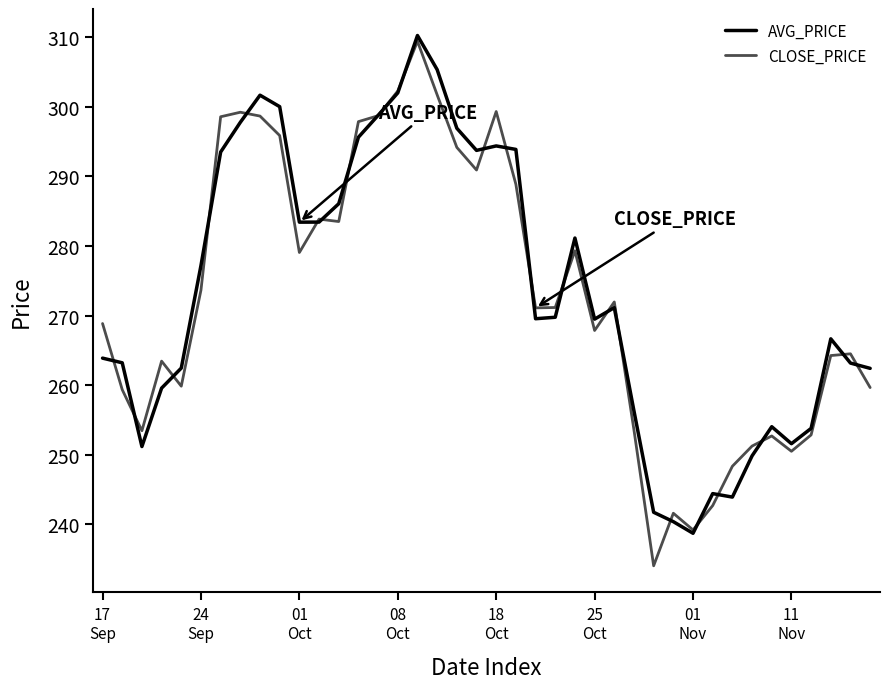

At which category is the sum across all series the highest?

16